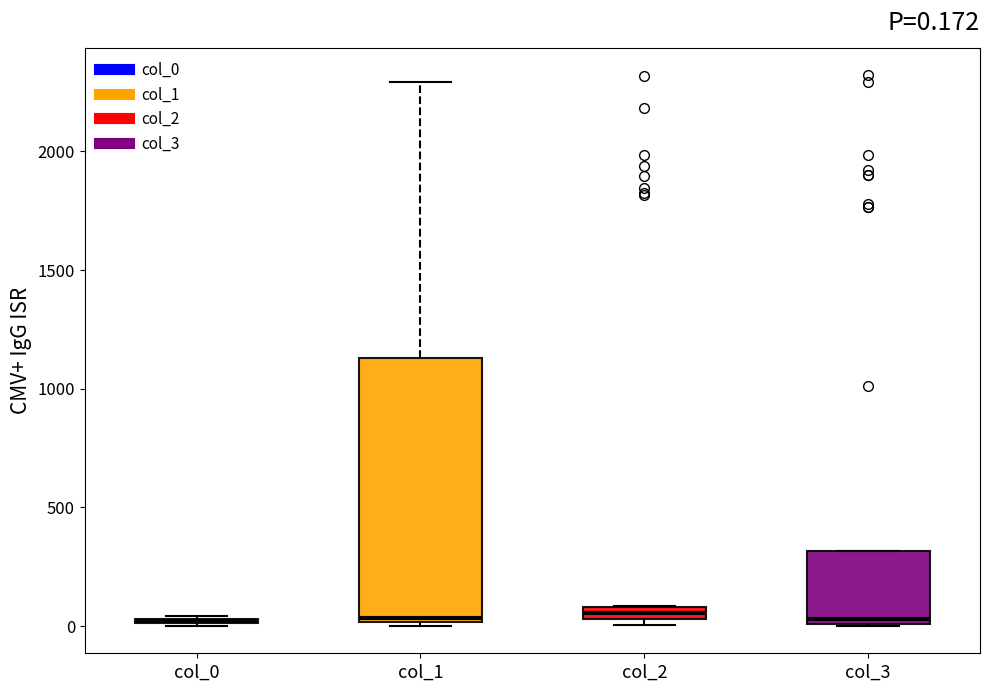

Comparing the boxes themselves (not the whiskers), which one is the tallest?

col_1